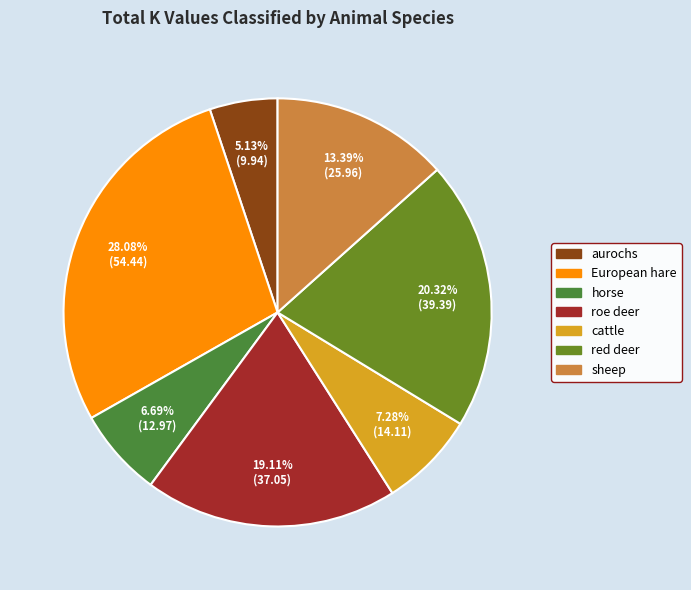

Count the number of slices in the pie.

7